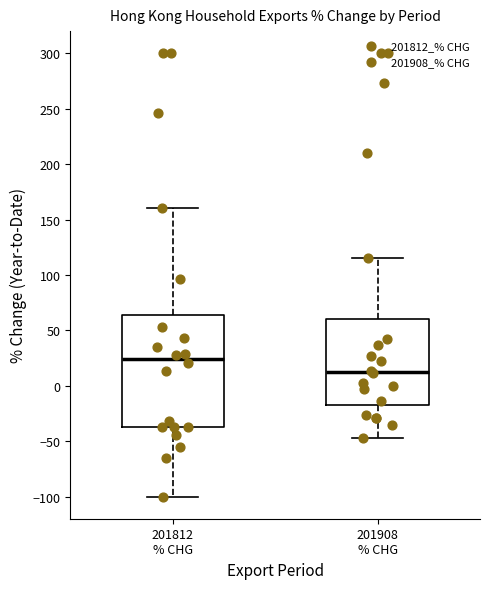

Which box has the lowest median line?

201908 % CHG